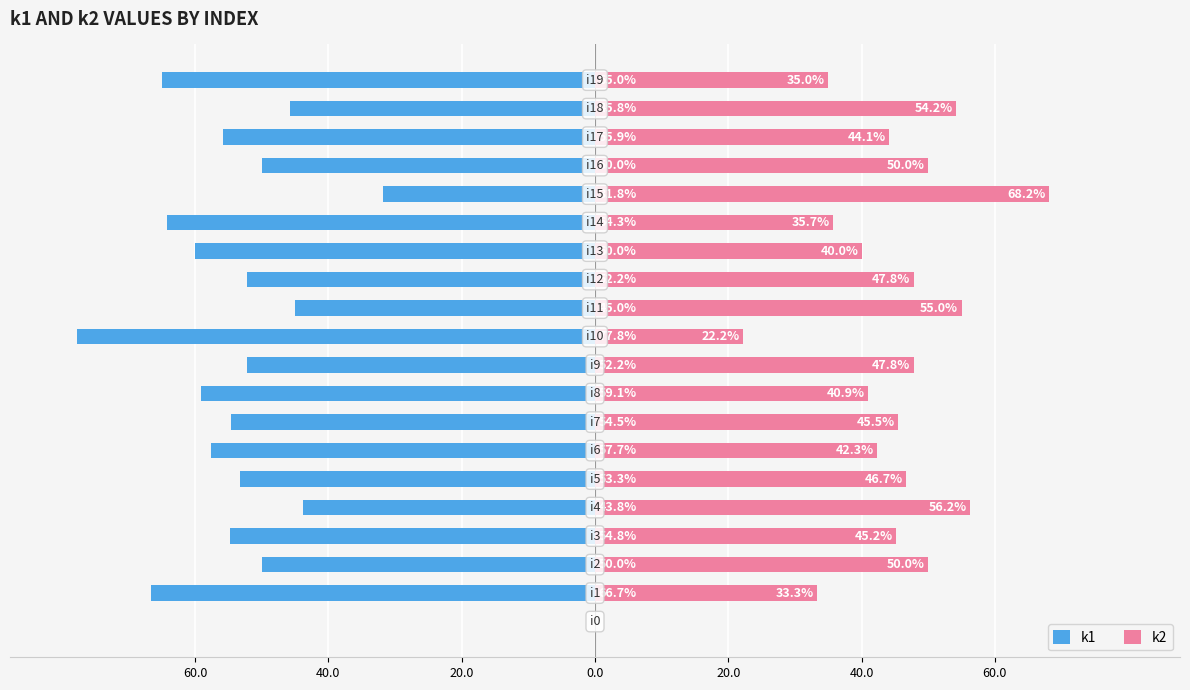

Are the bars grouped side by side (vs. stacked)?

Yes